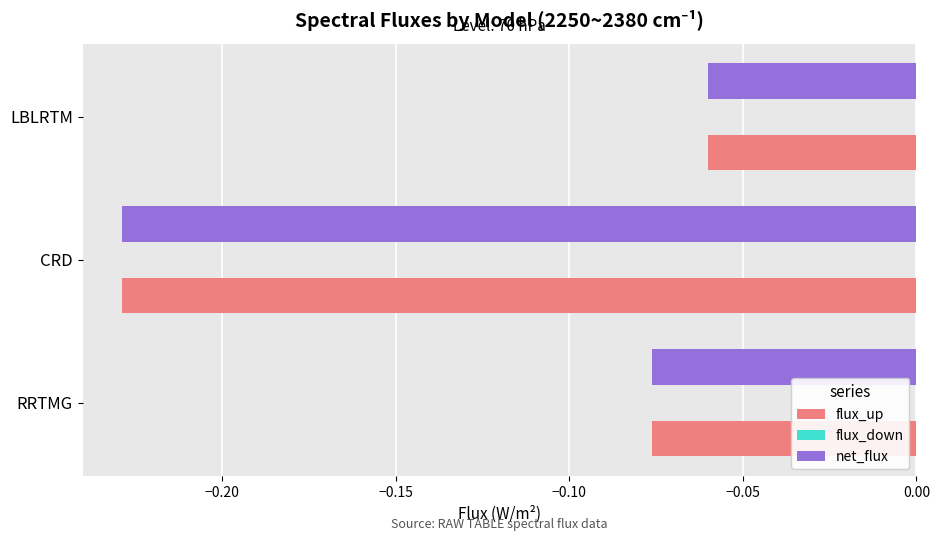

At which category is the sum across all series the highest?

LBLRTM